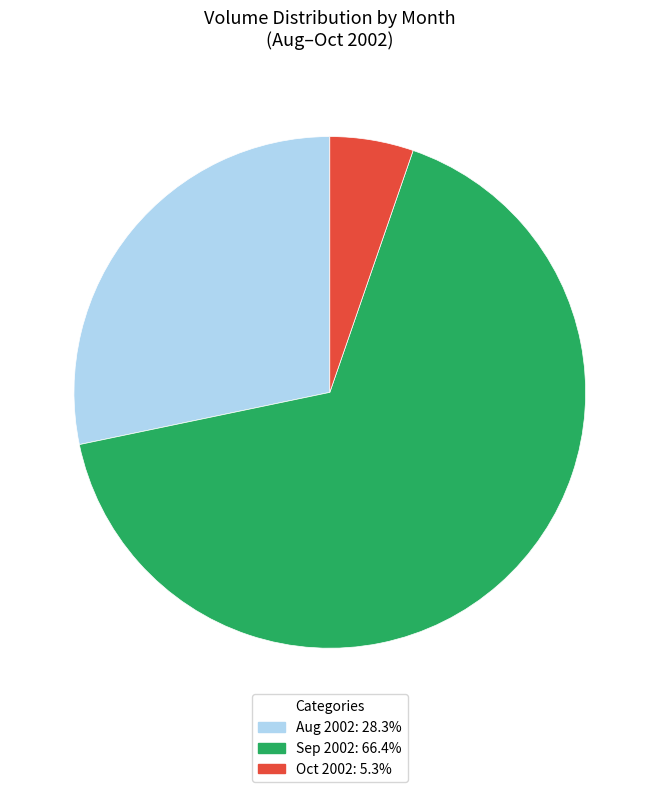

Is there a majority slice in this chart?

Yes